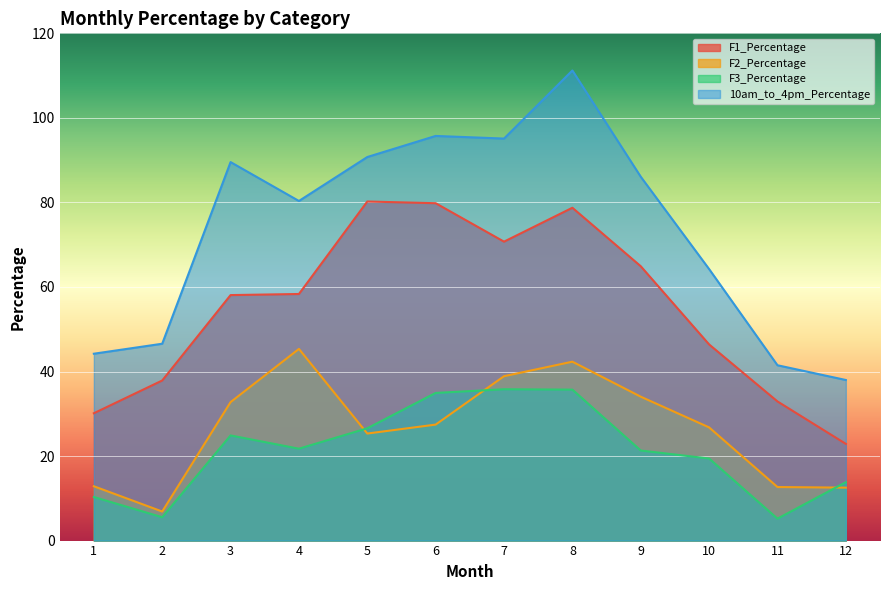

What is the approximate value of 10am_to_4pm_Percentage at 9?

86.1